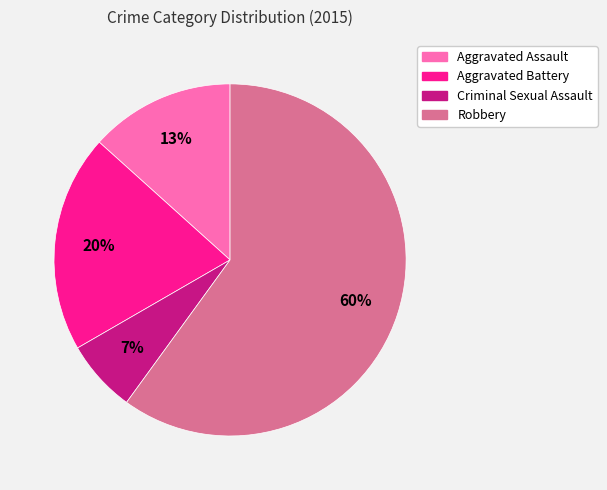

Which category accounts for the majority?

Robbery